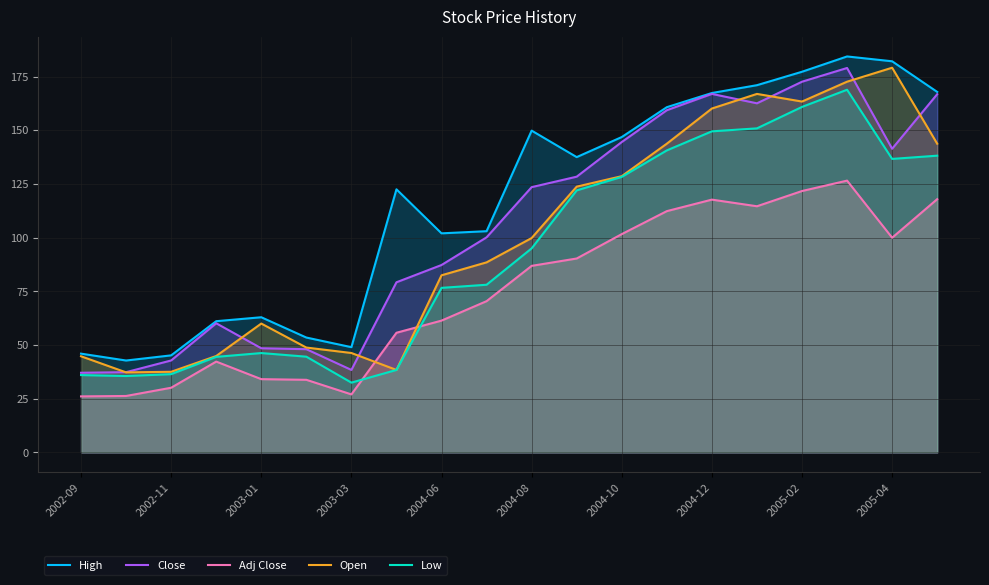

Is it true that Adj Close equals 86.9 at 2004-08?

True